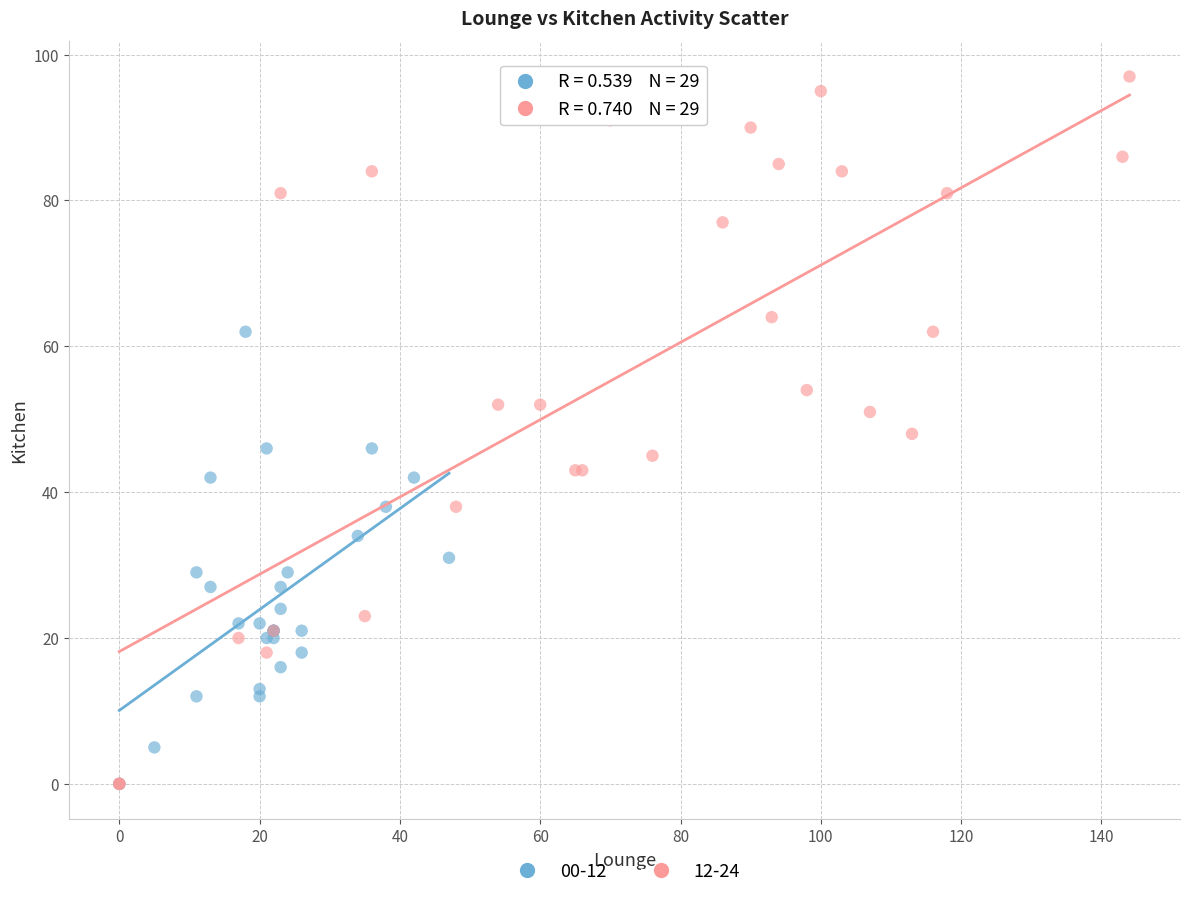

Which series contains the highest Y value?

12-24